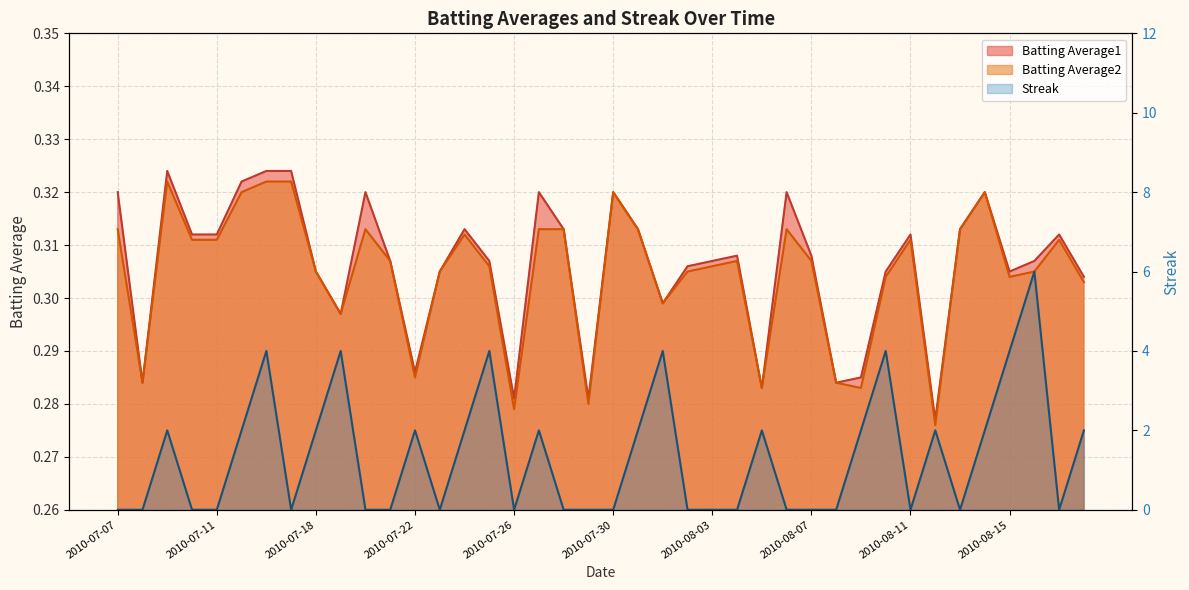

What is the label of the 16th point from the right?

2010-08-03